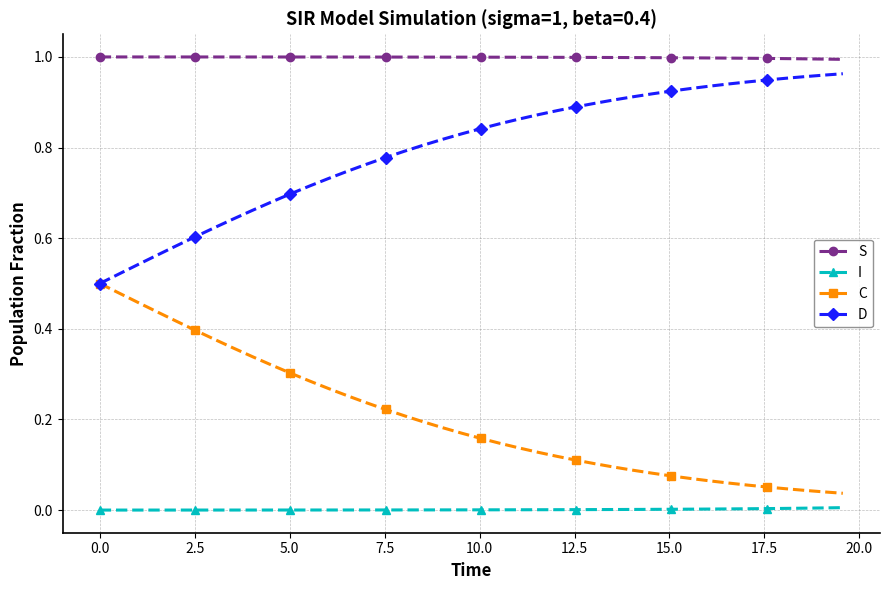

True or false: I and D cross at least once.

False